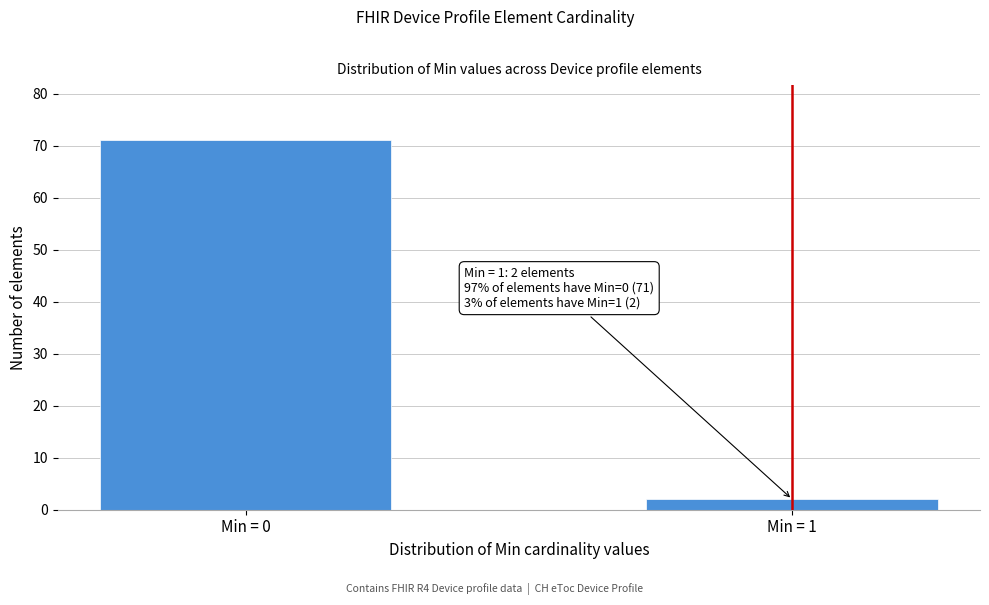

Reading right to left, what are all the values shown in this chart?

Min = 1=2	Min = 0=71